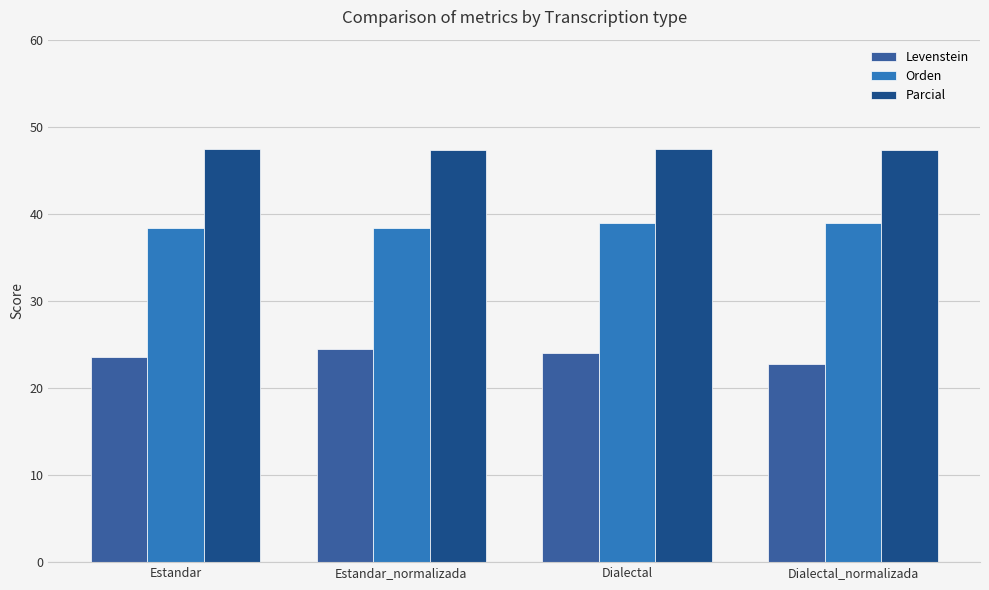

Which series has the largest total across all categories?

Parcial